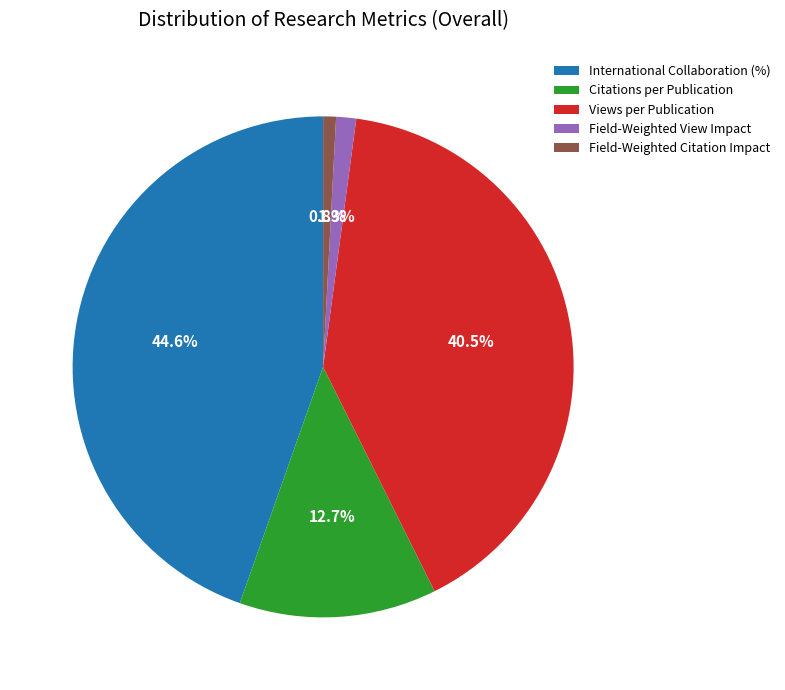

Is there a majority slice in this chart?

No